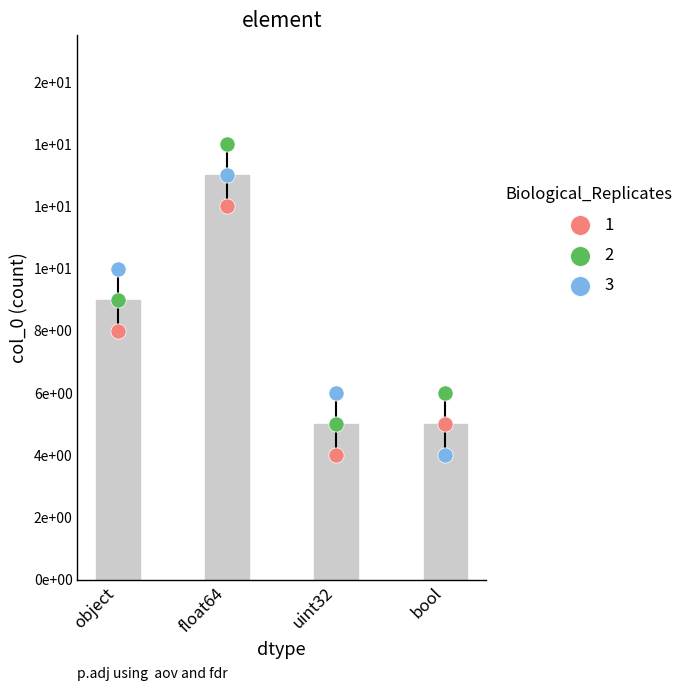

Which series contains the lowest Y value?

1